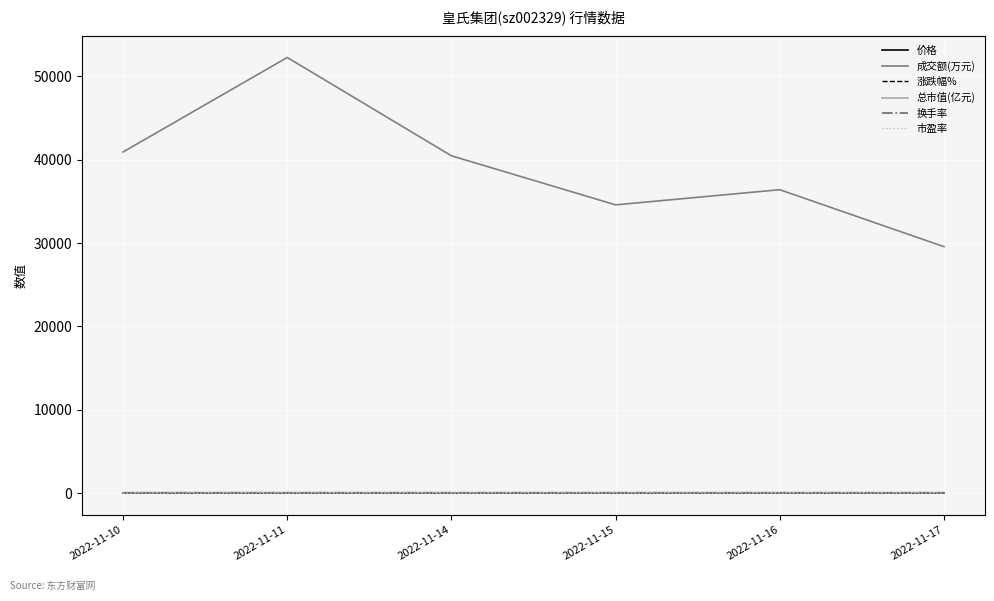

What value does the 总市值(亿元) series have at 2022-11-14?

60.9